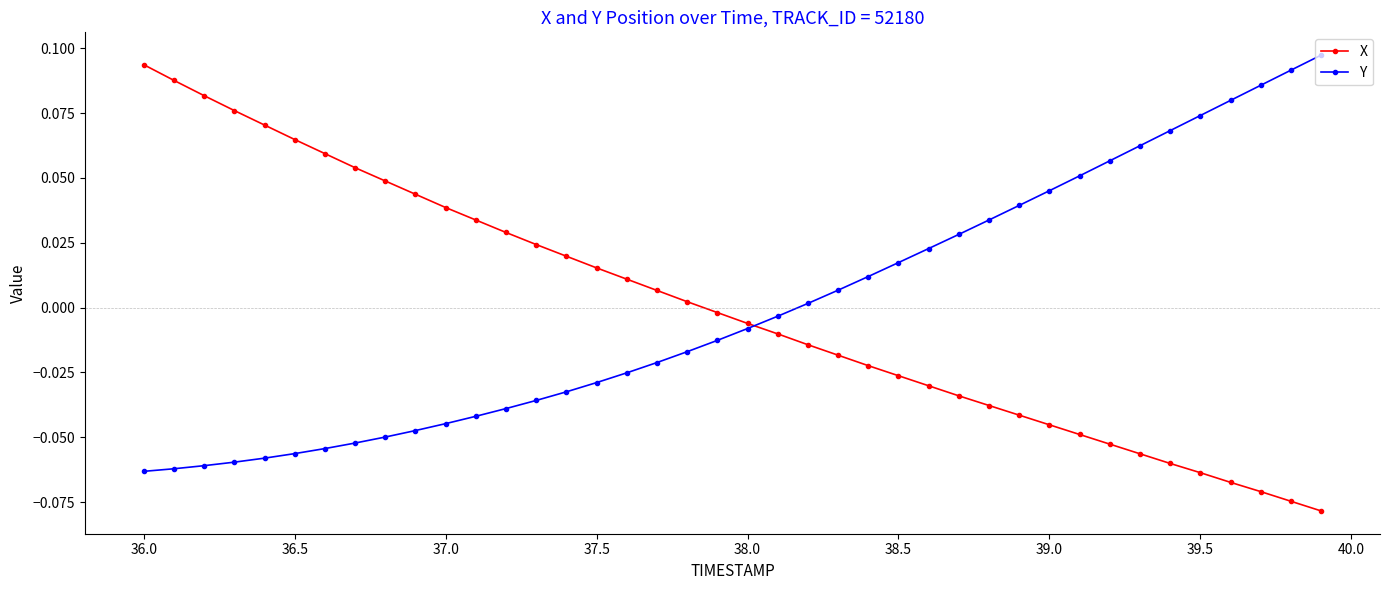

Which series ends up on top after the final intersection of X and Y?

Y